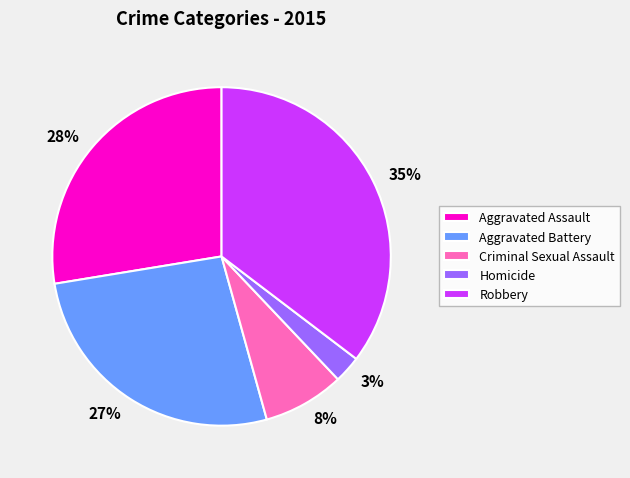

Is Aggravated Battery the majority of the pie?

No